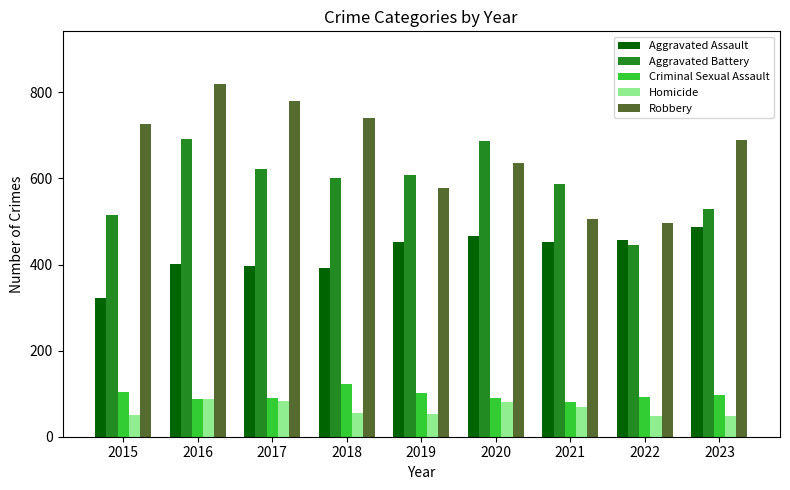

The Aggravated Battery series shows 363 at 2023. True or false?

False